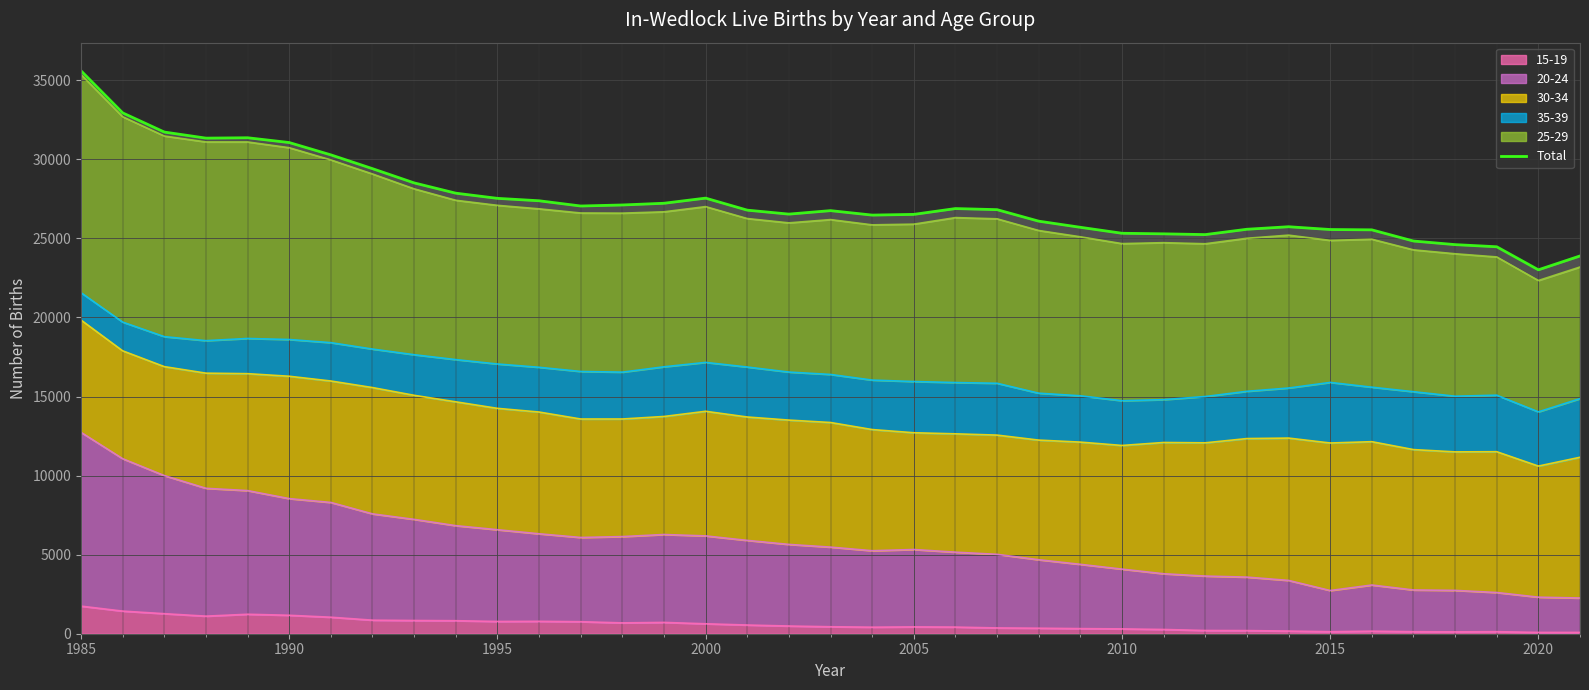

What is the maximum value shown in the chart?

35597